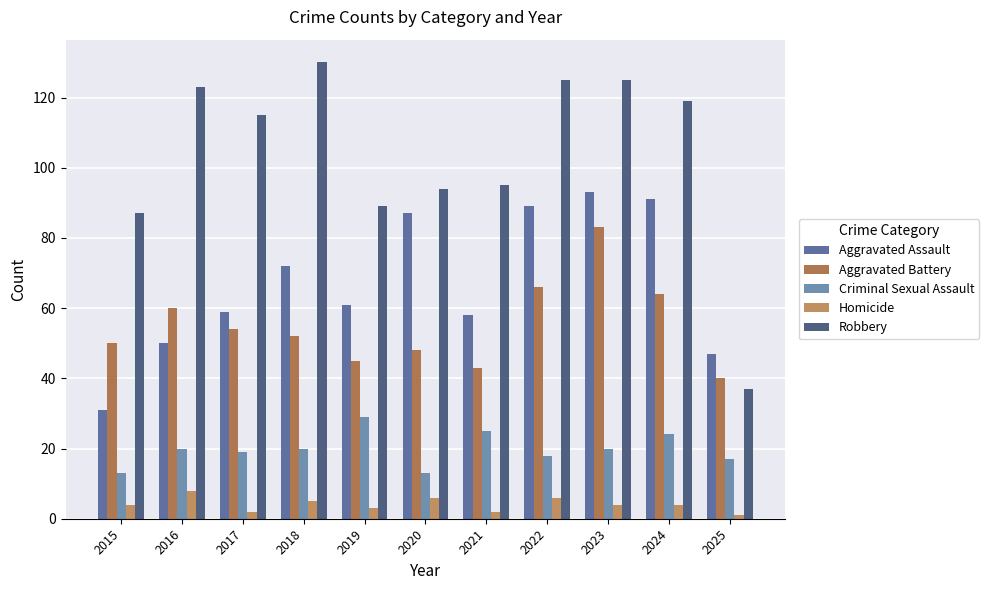

What is the spread (max minus min) of values at 2024?

115